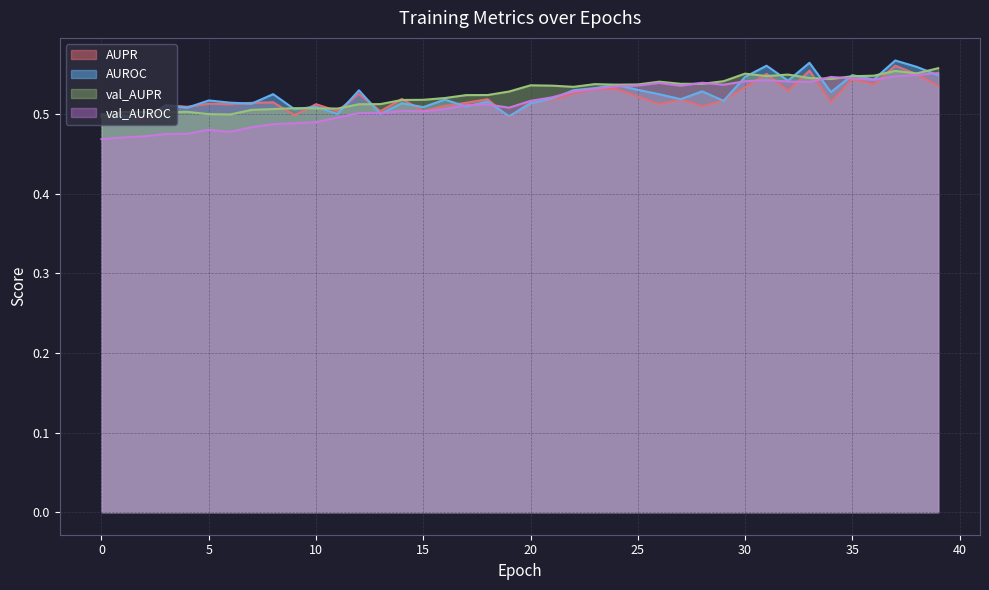

Between which two adjacent categories do AUPR and val_AUROC first intersect?

18 and 19